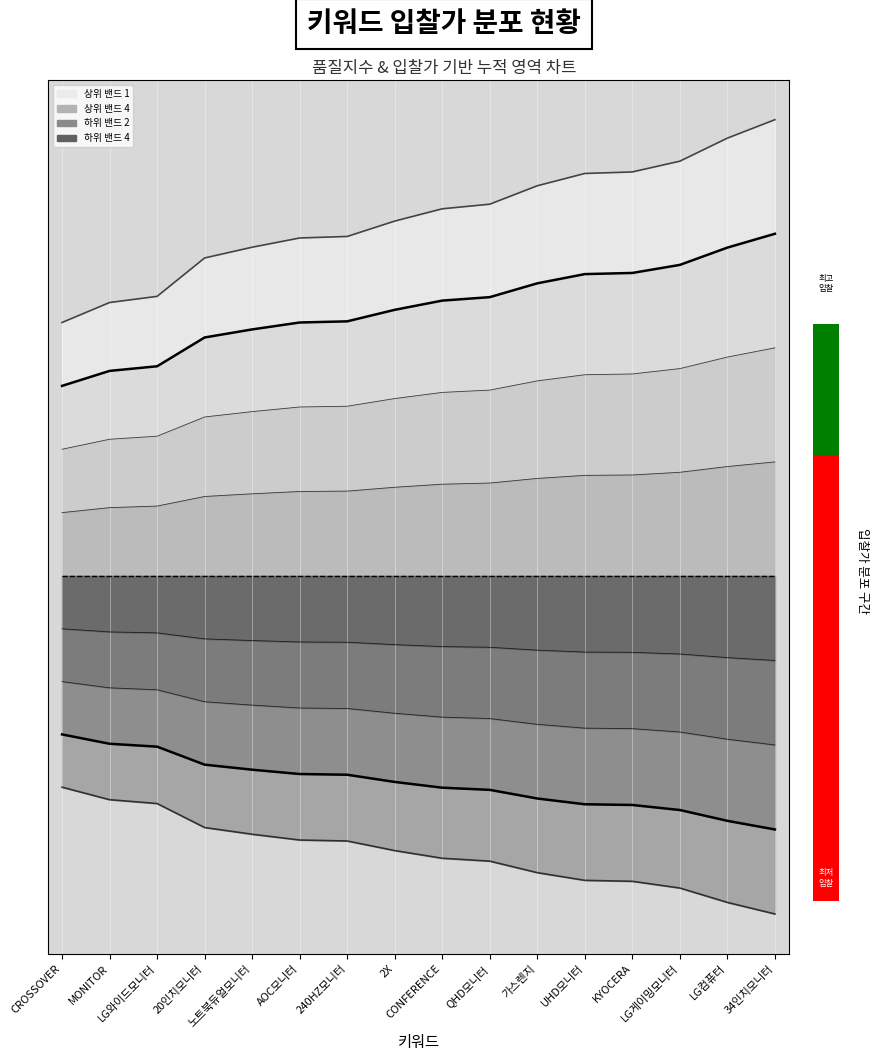

What is the approximate value of 기준선 (품질지수 4) at 20인치모니터?

3.0